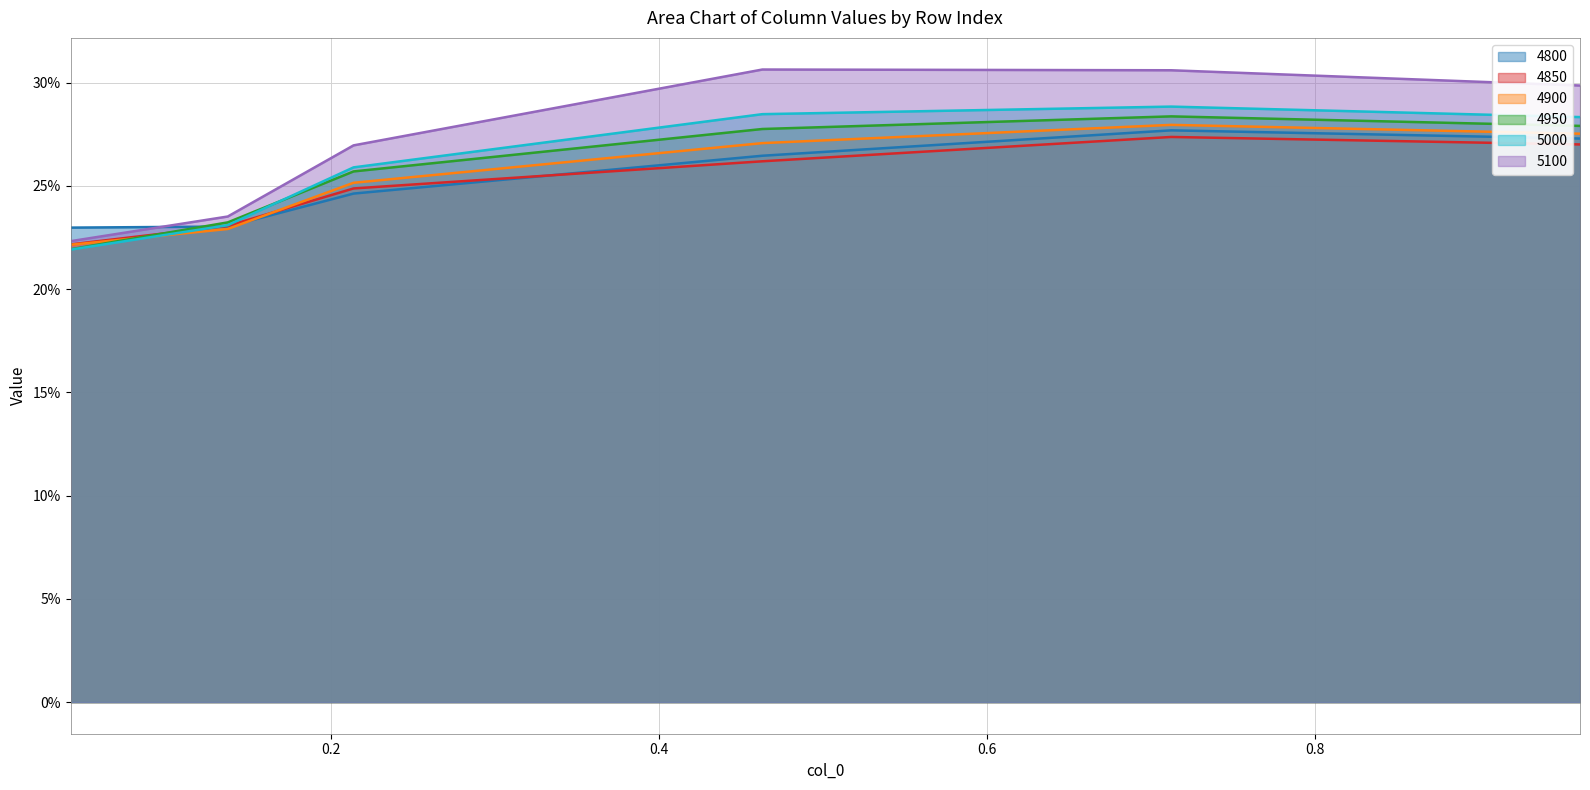

The 5100 series shows 0.3 at 0.463013698630137. True or false?

True